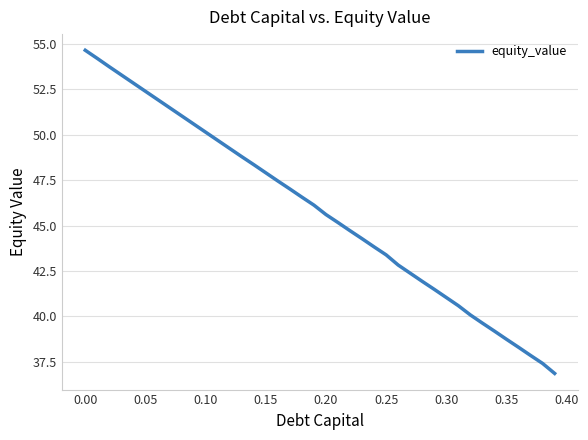

What is the difference between the maximum and minimum values?

17.8